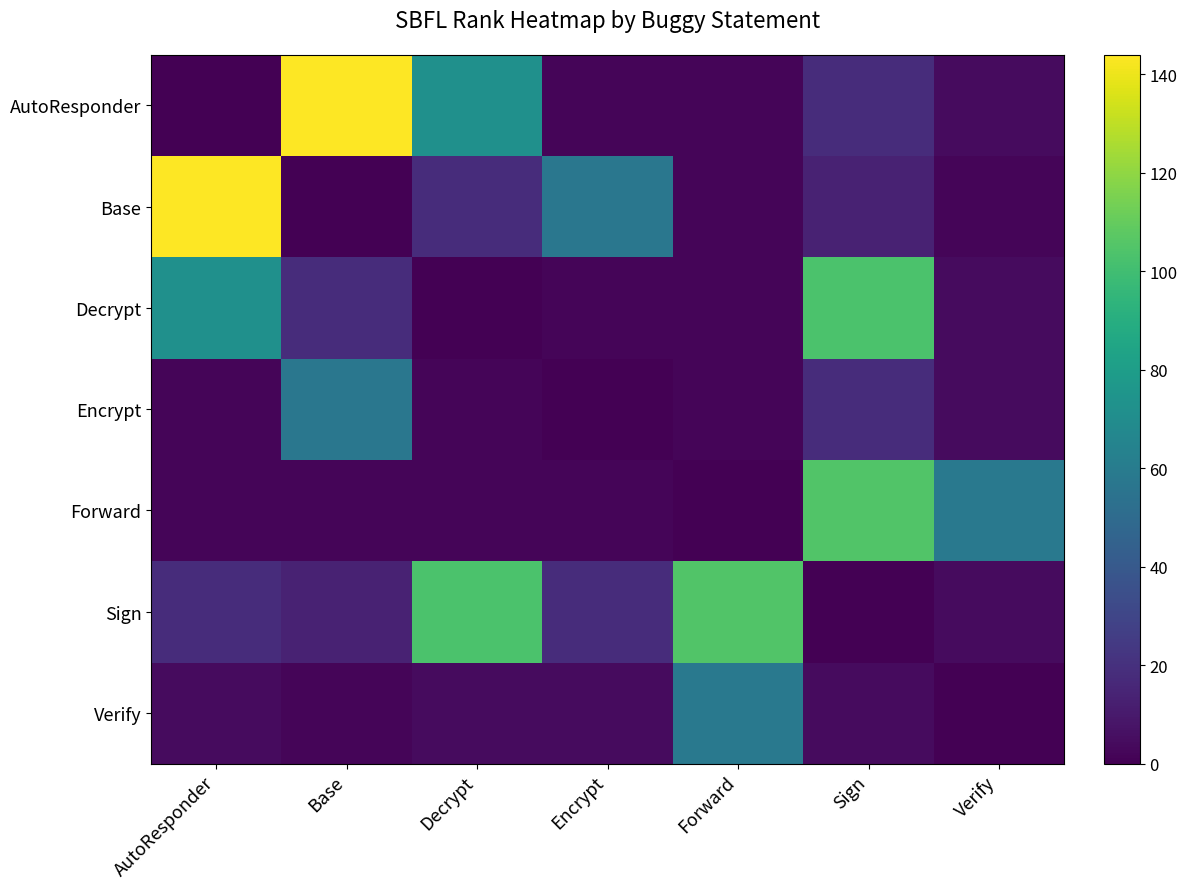

What is the difference between the highest and lowest values at Base?

144